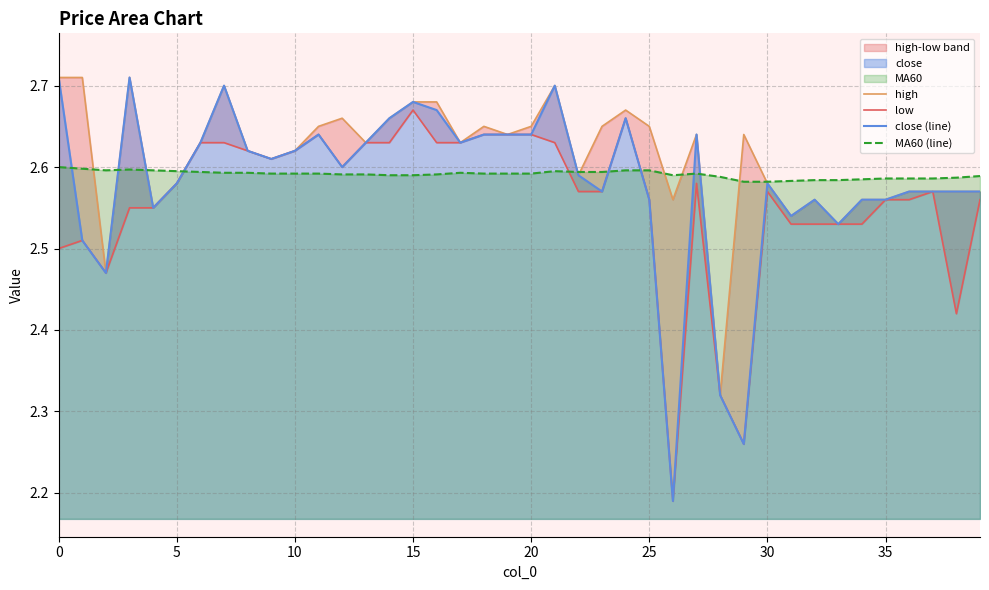

List the series in order of their peak value, lowest first.

MA60 (line), low, high, close (line)